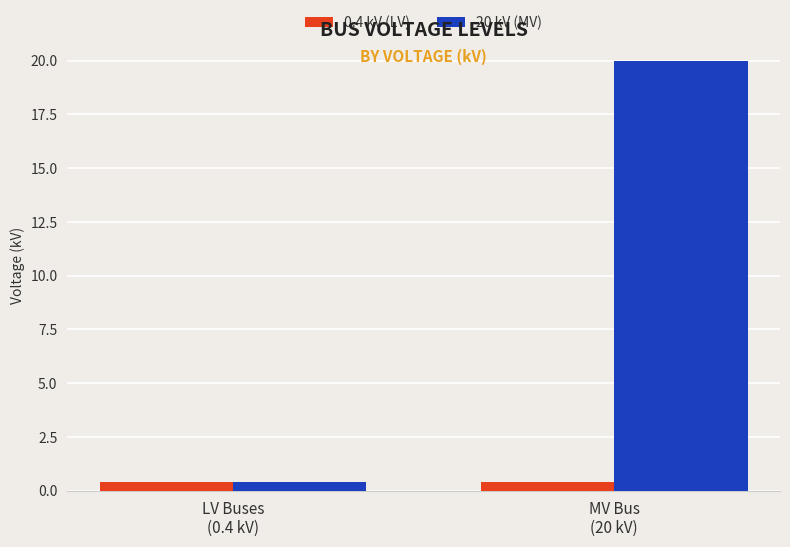

True or false: 20 kV (MV) has a value of 0.4 at LV Buses
(0.4 kV).

True